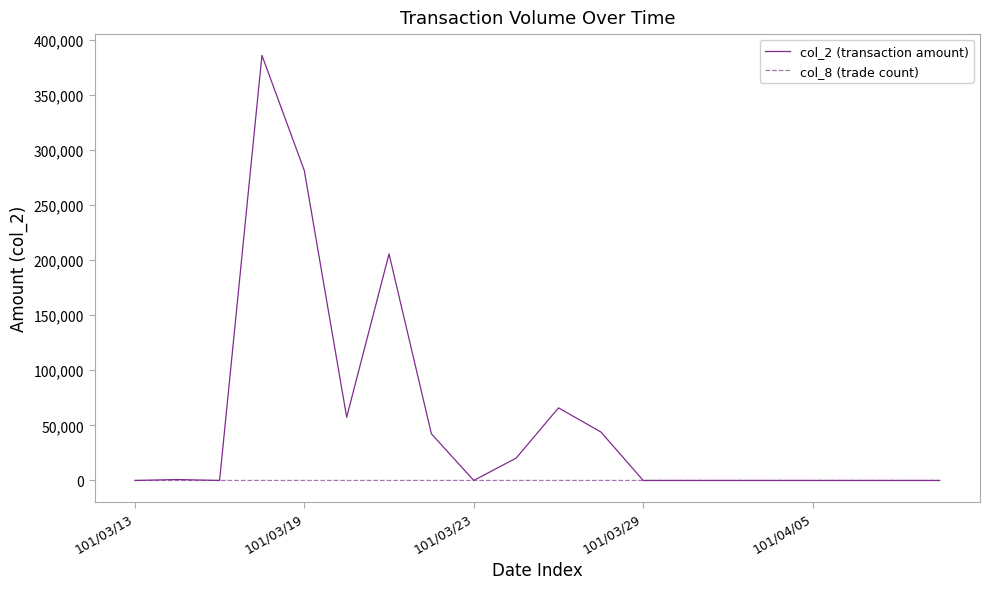

What is the maximum value shown in the chart?

385690